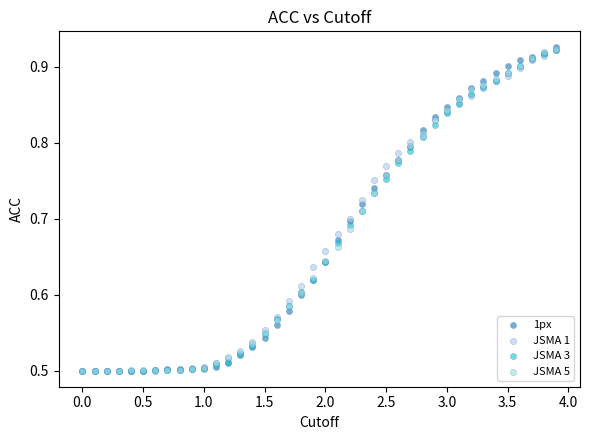

Which series has the widest spread of Y values?

1px